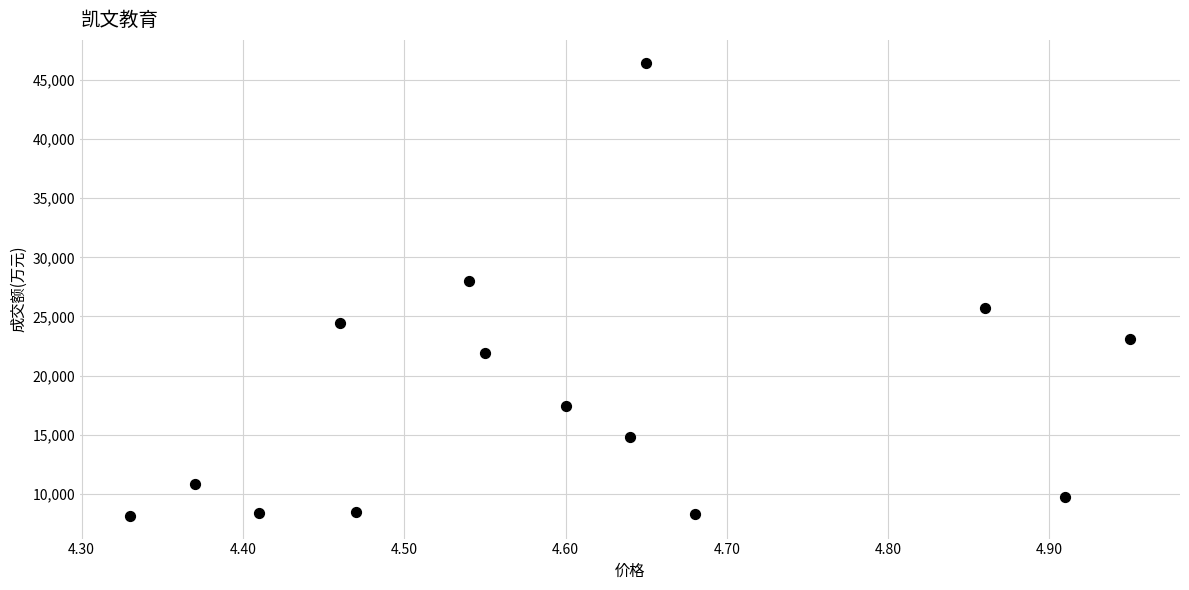

What Y value in the scatter plot is closest to 27303?

27964